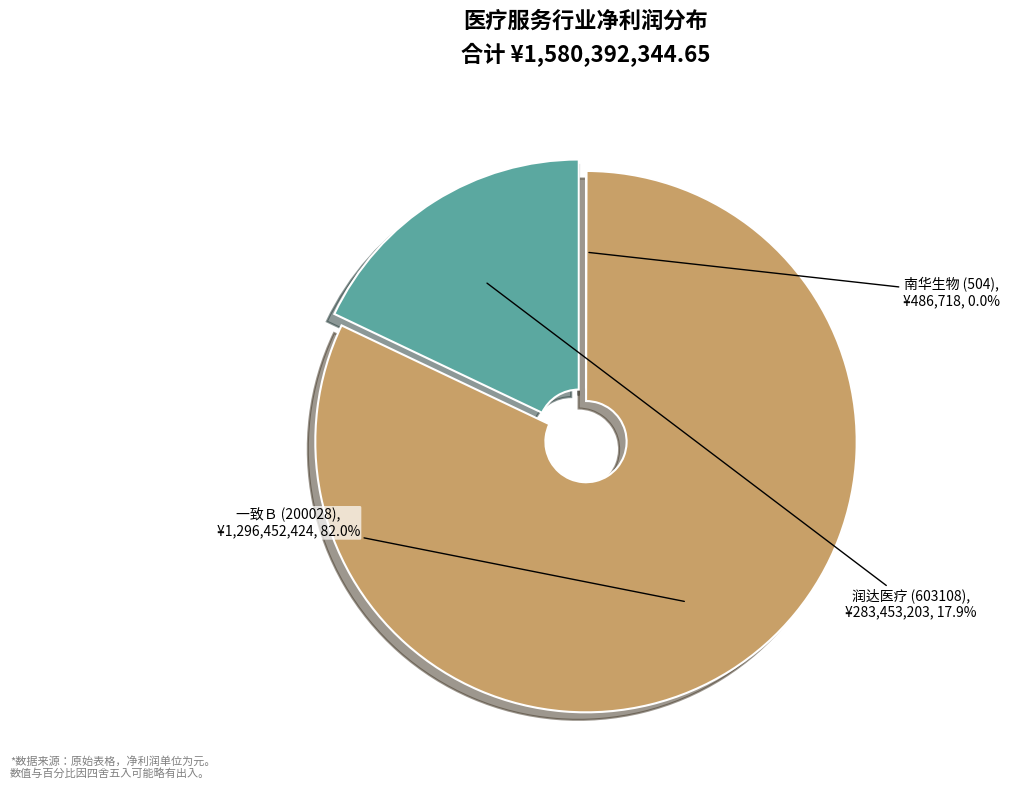

Which has a higher value, 一致Ｂ (200028) or 润达医疗 (603108)?

一致Ｂ (200028)